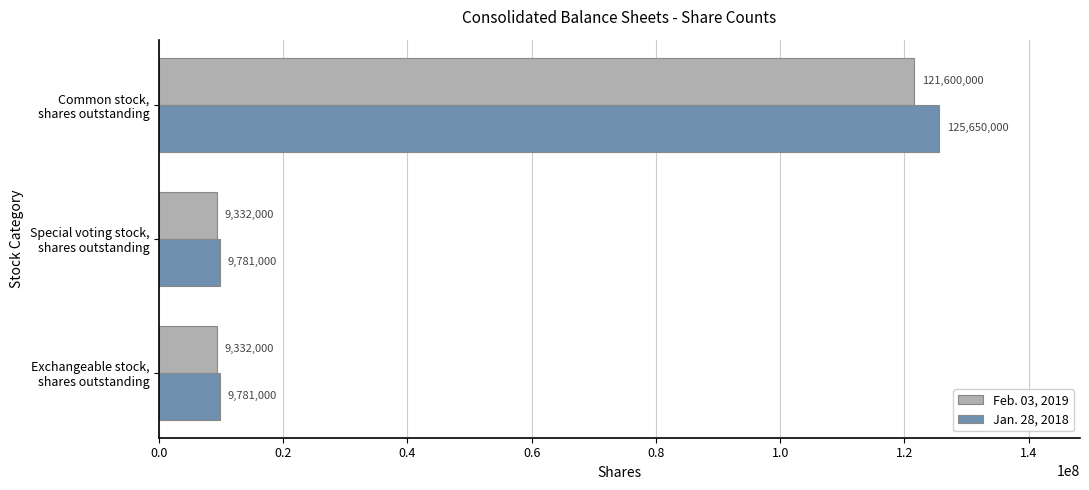

What is the difference between the maximum and minimum values in the Jan. 28, 2018 series?

115869000